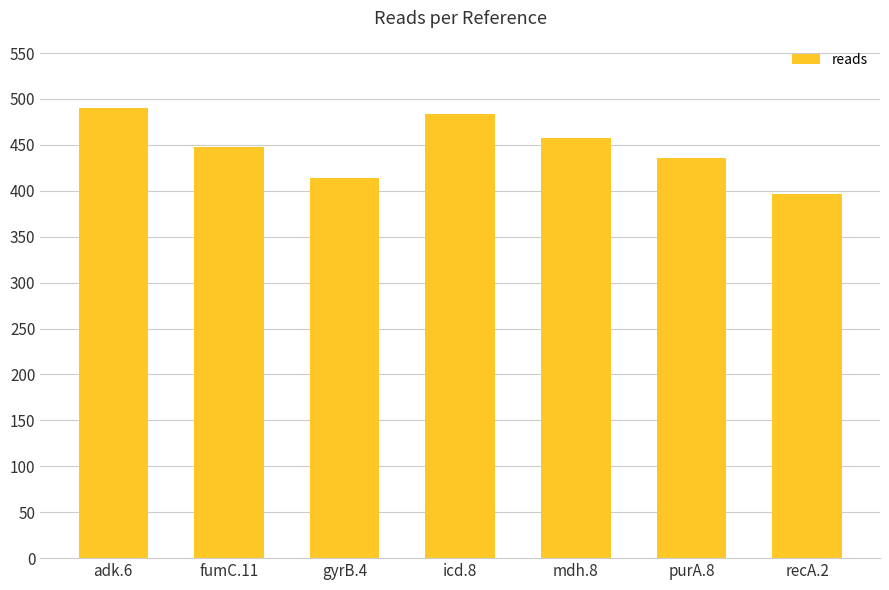

Are the bars horizontal?

No